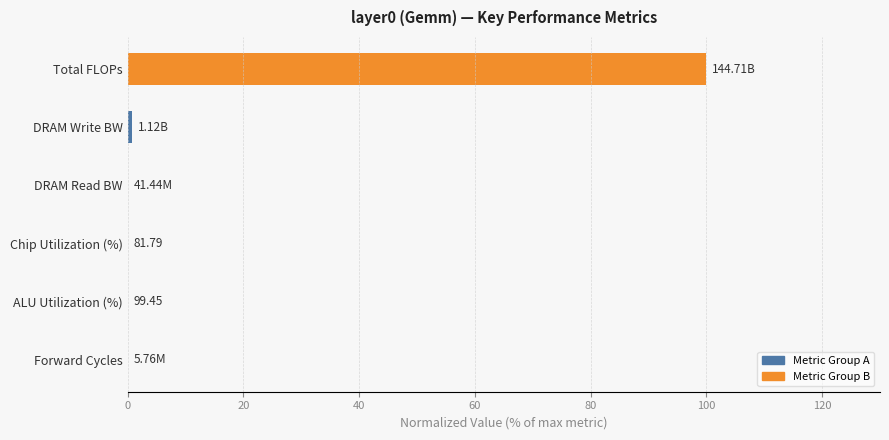

Which has a higher value, Chip Utilization (%) or Total FLOPs?

Total FLOPs